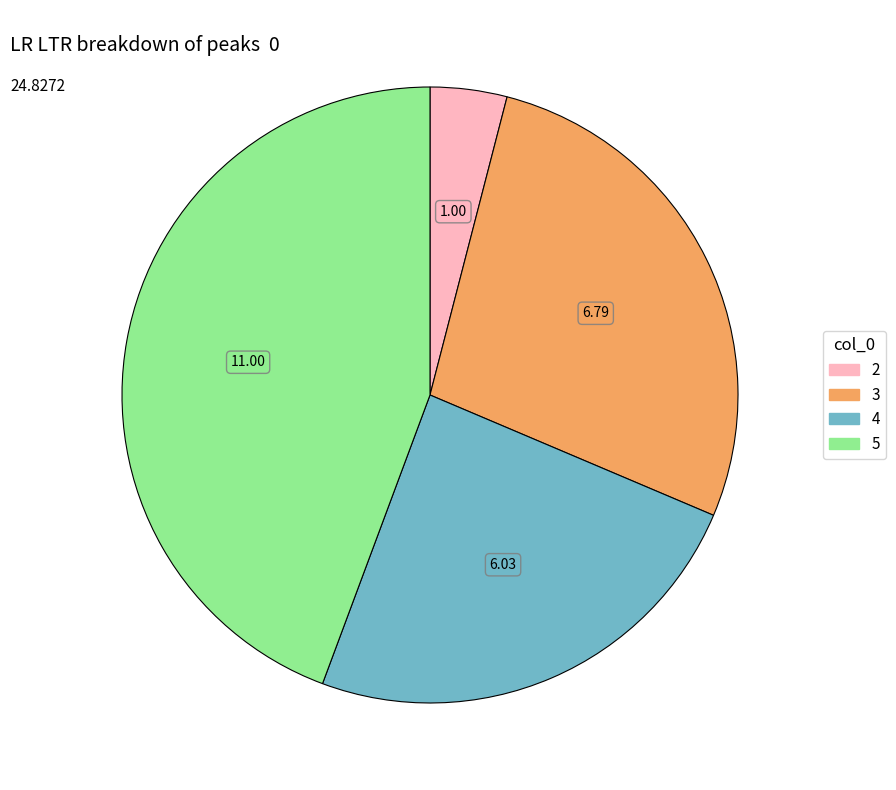

The 3 slice represents 38% of the pie. True or false?

False